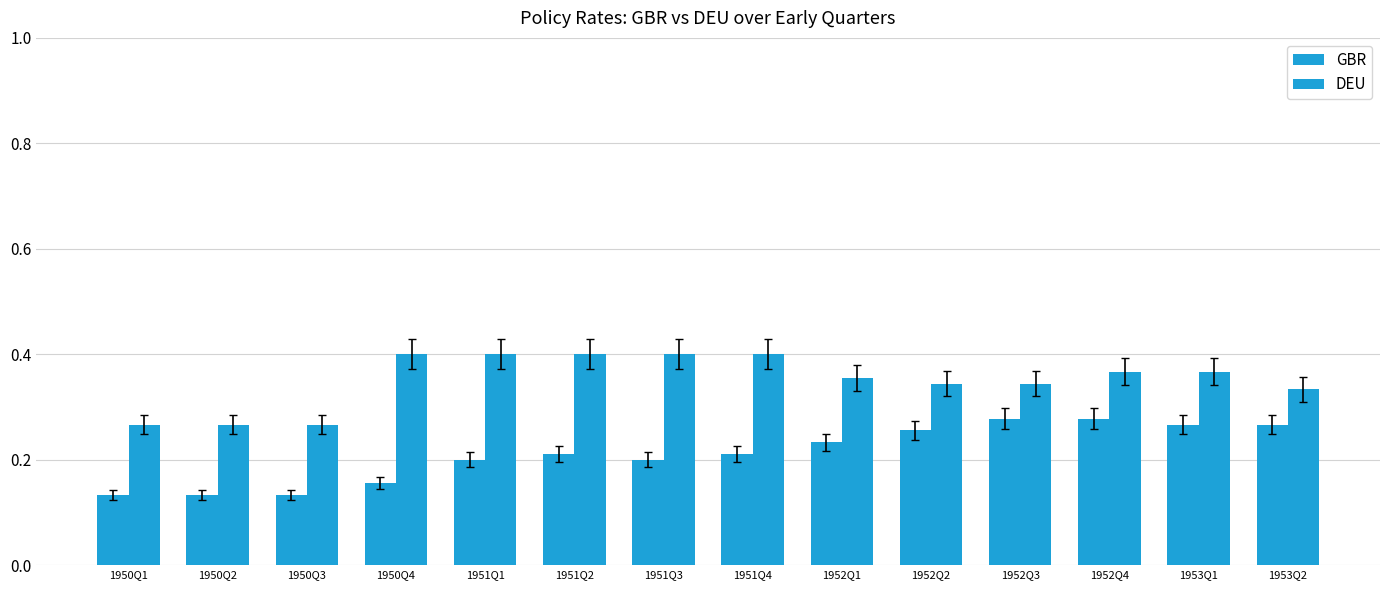

How many bars are there in each group?

2